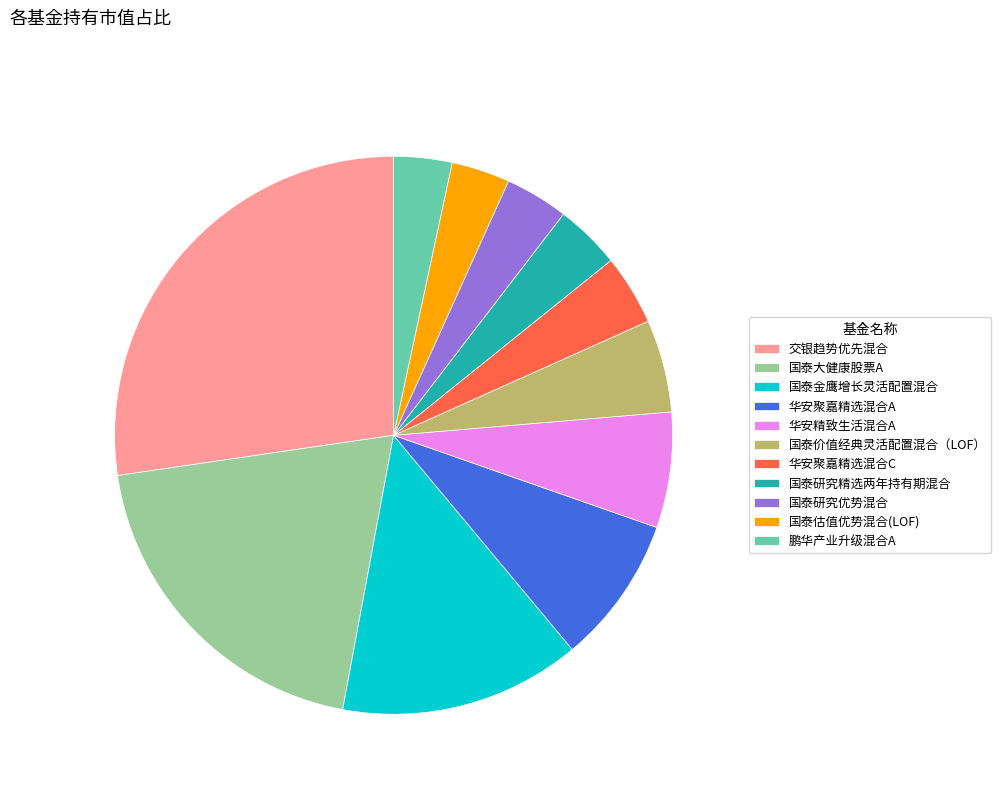

Between 华安聚嘉精选混合A and 华安精致生活混合A, which is larger?

华安聚嘉精选混合A